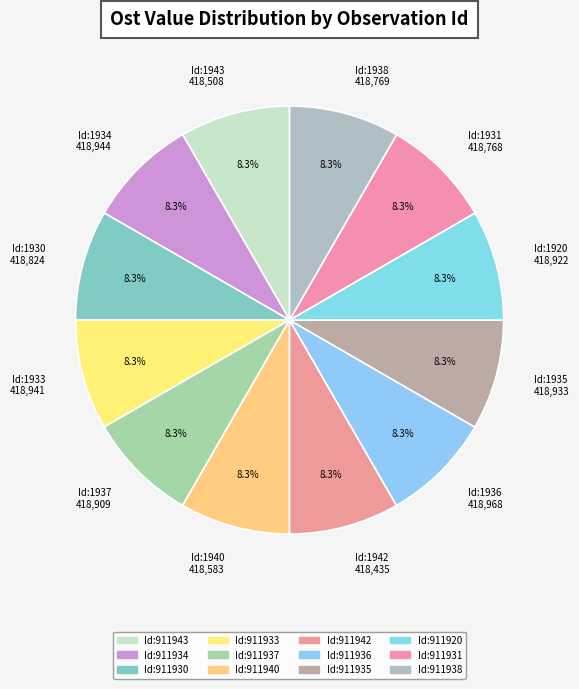

What is the ratio of the value at Id:1935 418,933 to the value at Id:1938 418,769?

1.0